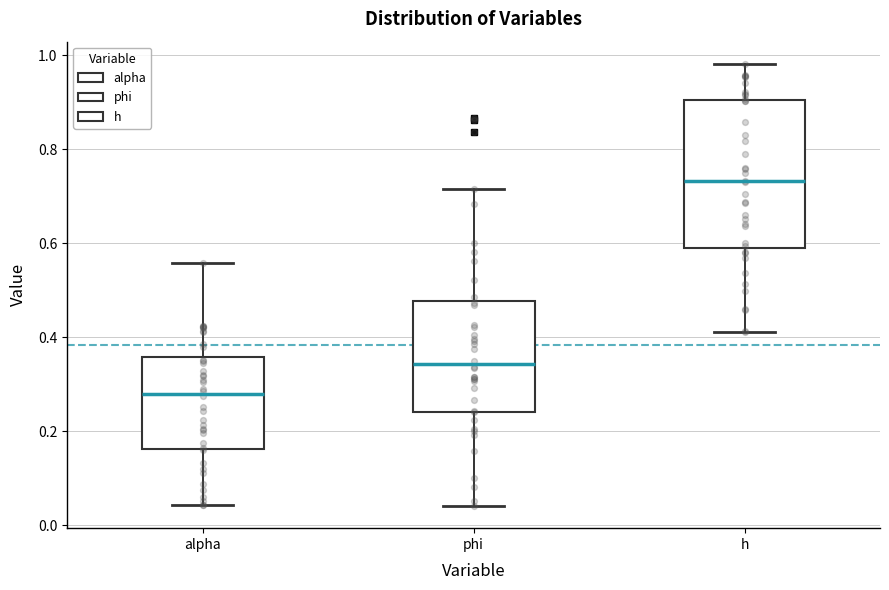

Where does the upper whisker of the box for phi end on the y-axis? The values are not printed on the chart, so give them approximately, as read against the axis.

0.72